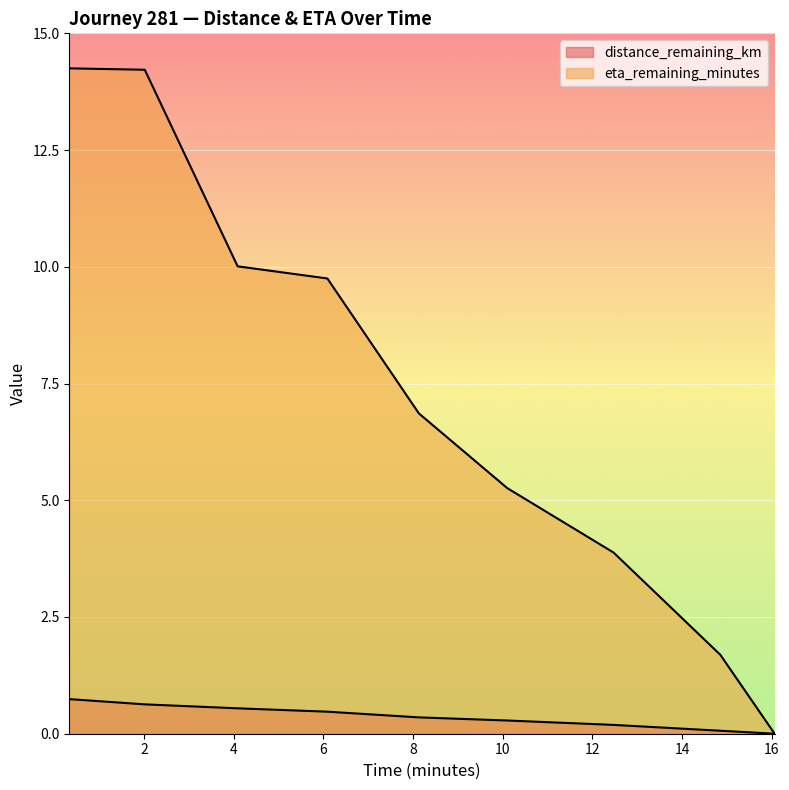

How many series are shown in this chart?

2